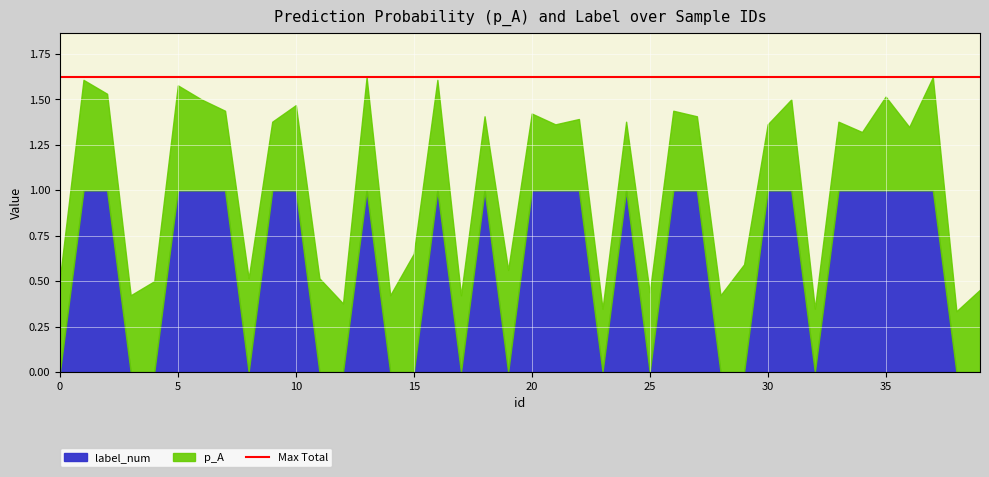

True or false: p_A and label_num cross at least once.

True